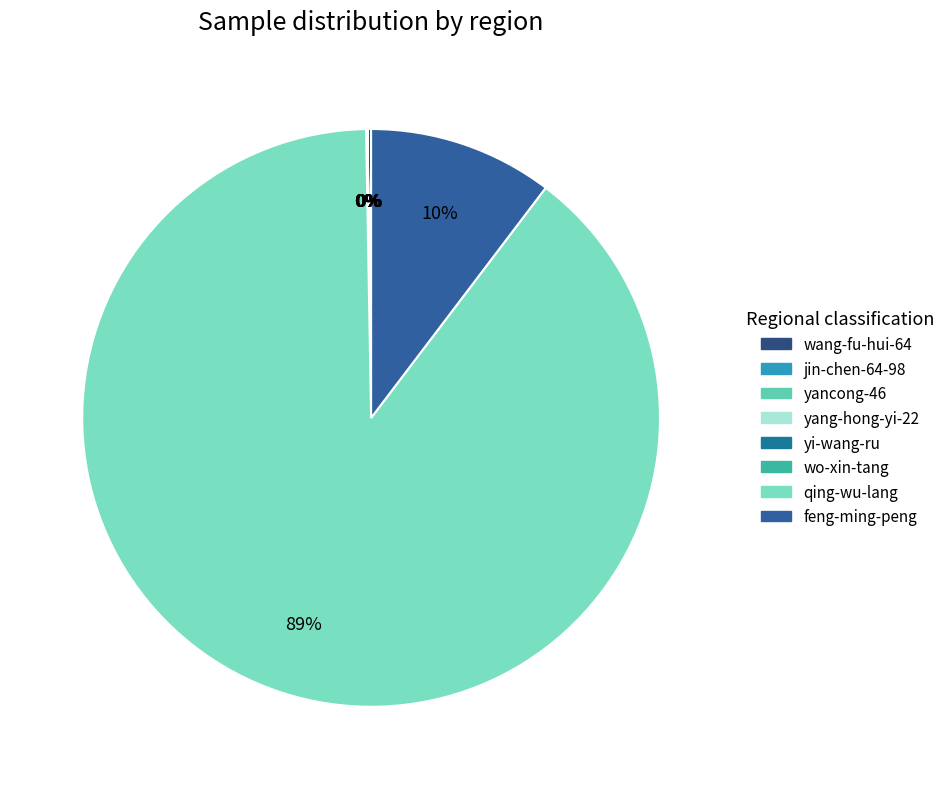

Is it true that wo-xin-tang is 0% of the pie?

True